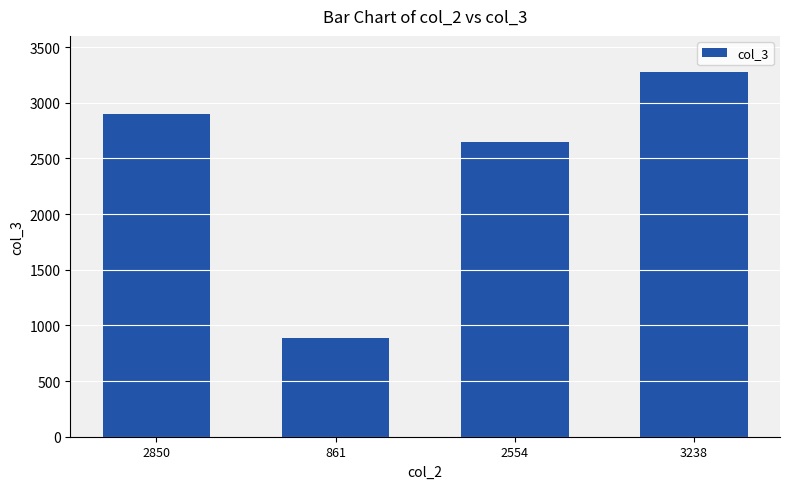

Reading left to right, what are all the values shown in this chart?

2900	883	2648	3279